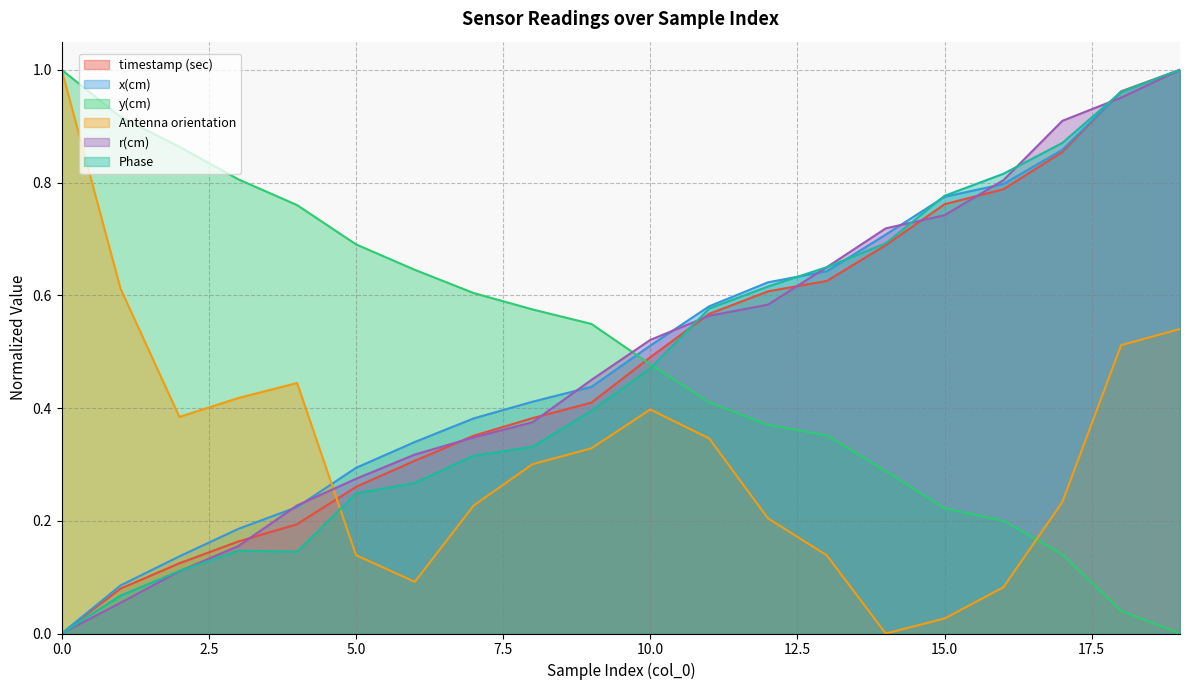

Reading left to right, list all the values displayed in this chart.

timestamp (sec): 0.0	0.1	0.1	0.2	0.2	0.3	0.3	0.4	0.4	0.4	0.5	0.6	0.6	0.6	0.7	0.8	0.8	0.9	1.0	1.0
x(cm): 0.0	0.1	0.1	0.2	0.2	0.3	0.3	0.4	0.4	0.4	0.5	0.6	0.6	0.6	0.7	0.8	0.8	0.9	1.0	1.0
y(cm): 1.0	0.9	0.9	0.8	0.8	0.7	0.6	0.6	0.6	0.5	0.5	0.4	0.4	0.4	0.3	0.2	0.2	0.1	0.0	0.0
Antenna orientation: 1.0	0.6	0.4	0.4	0.4	0.1	0.1	0.2	0.3	0.3	0.4	0.3	0.2	0.1	0.0	0.0	0.1	0.2	0.5	0.5
r(cm): 0.0	0.1	0.1	0.2	0.2	0.3	0.3	0.3	0.4	0.4	0.5	0.6	0.6	0.6	0.7	0.7	0.8	0.9	1.0	1.0
Phase: 0.0	0.1	0.1	0.1	0.1	0.2	0.3	0.3	0.3	0.4	0.5	0.6	0.6	0.6	0.7	0.8	0.8	0.9	1.0	1.0